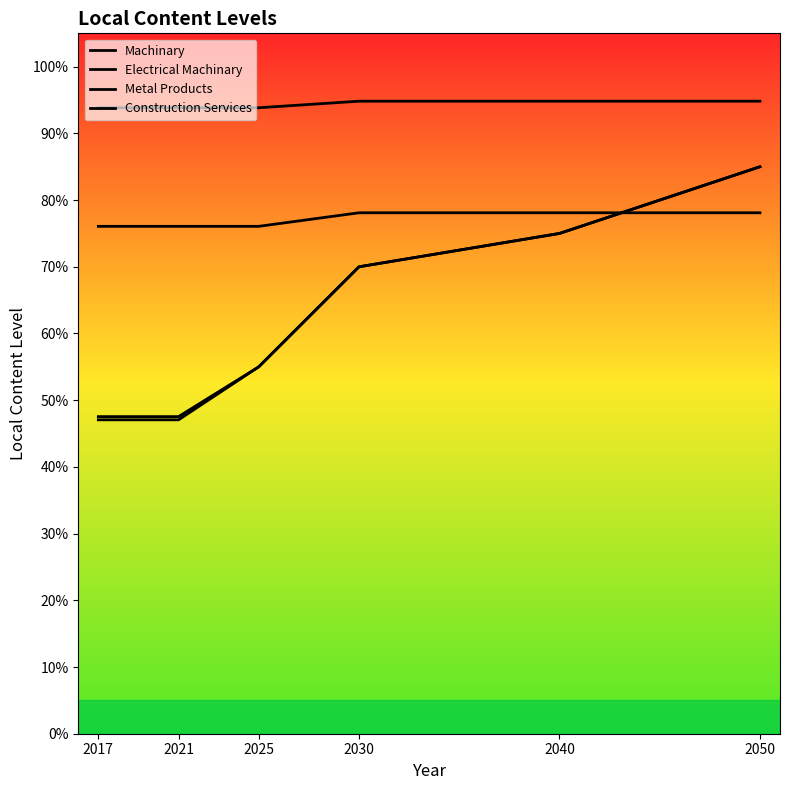

What is the value of the Metal Products point at the 1st from the left?

0.8